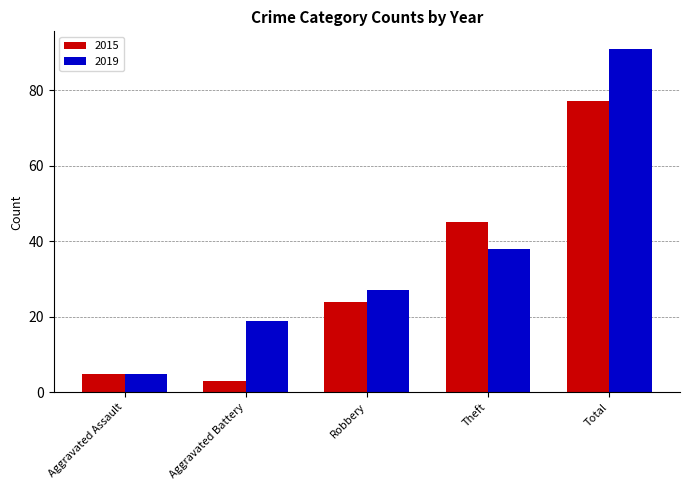

What is the spread (max minus min) of values at Robbery?

3